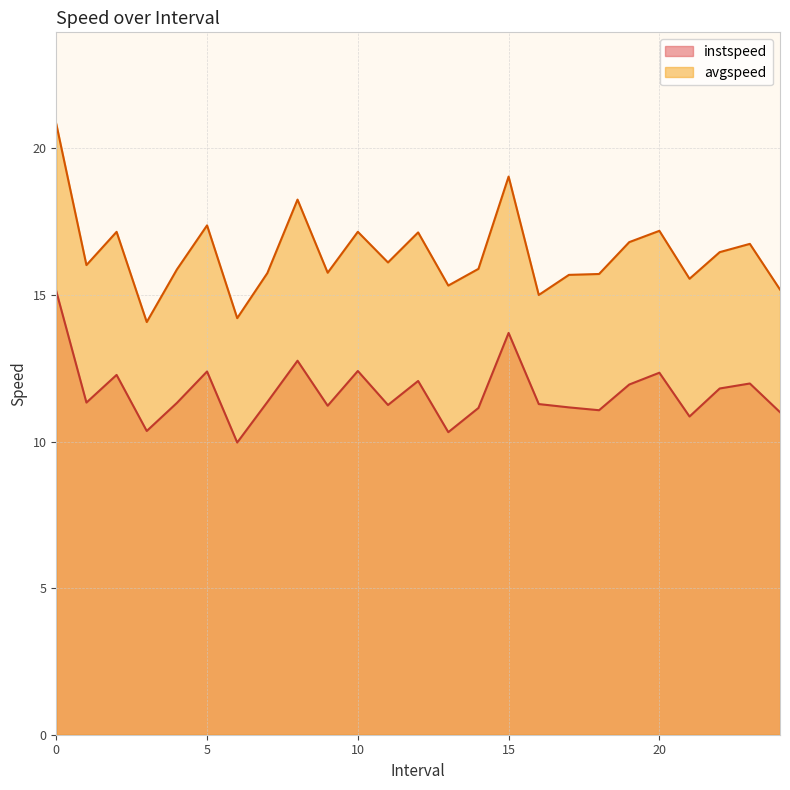

Which has a higher value, 21.0 or 12.0?

12.0